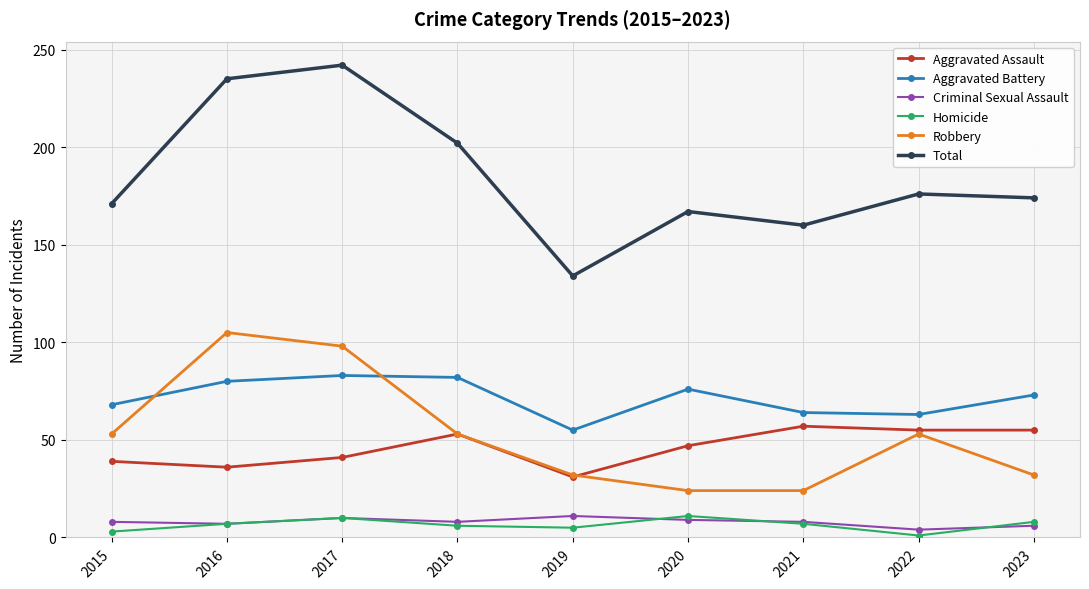

What is the sum of the Total values at 2020 and 2023?

341